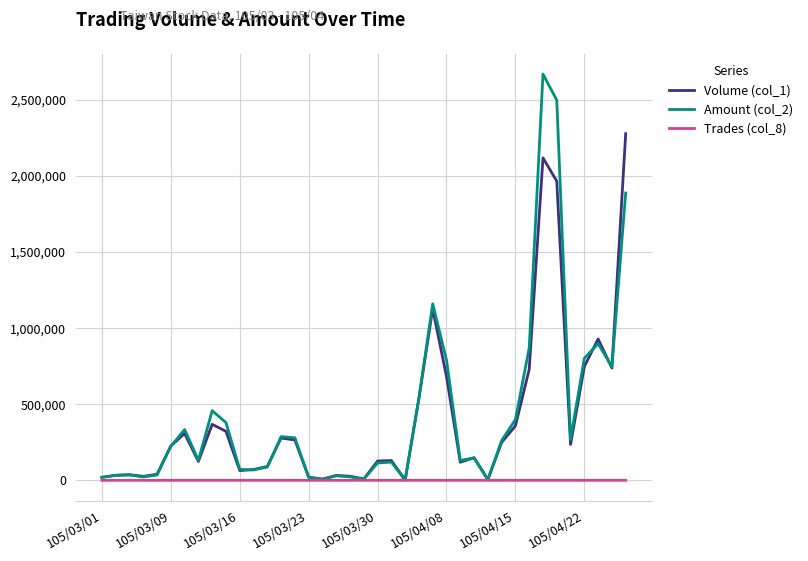

List the series in order of their peak value, lowest first.

Trades (col_8), Volume (col_1), Amount (col_2)